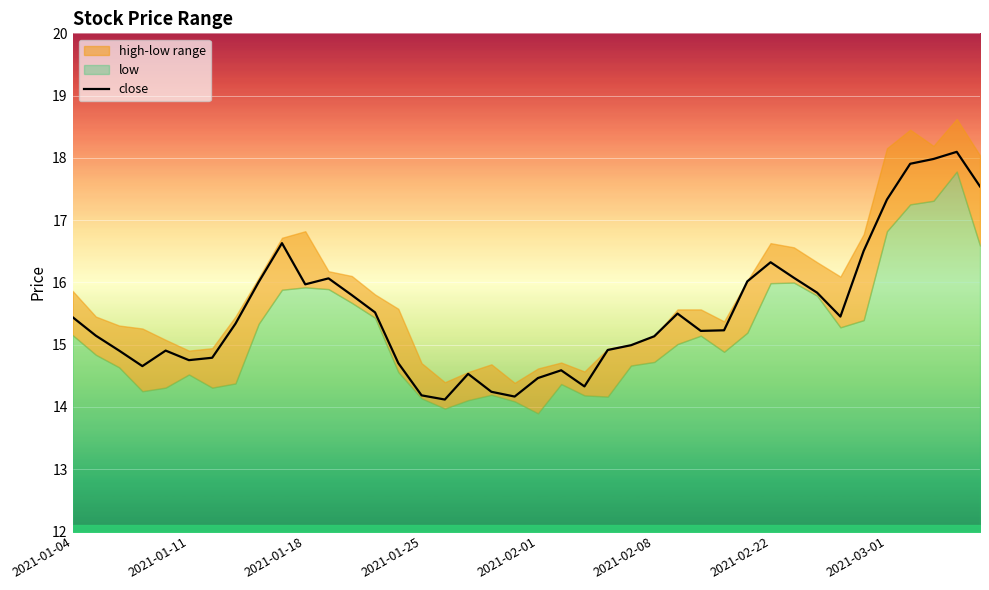

Reading left to right, list all the values displayed in this chart.

15.4	15.1	14.9	14.7	14.9	14.8	14.8	15.3	16.0	16.6	16.0	16.1	15.8	15.5	14.7	14.2	14.1	14.5	14.2	14.2	14.5	14.6	14.3	14.9	15.0	15.1	15.5	15.2	15.2	16.0	16.3	16.1	15.8	15.5	16.5	17.3	17.9	18.0	18.1	17.5